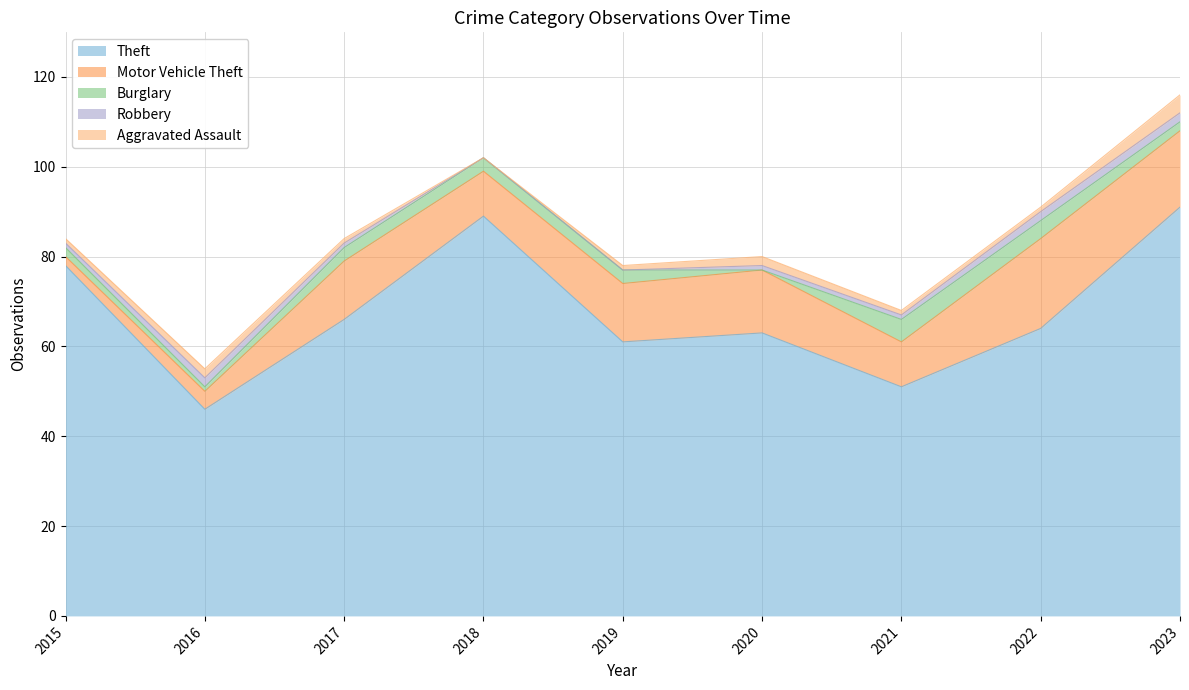

True or false: Theft and Robbery cross at least once.

False